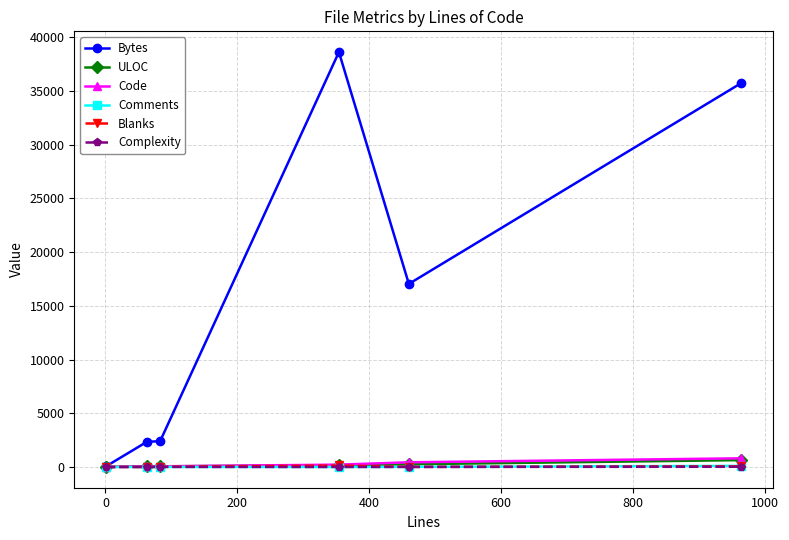

Which series has the largest total across all categories?

Bytes